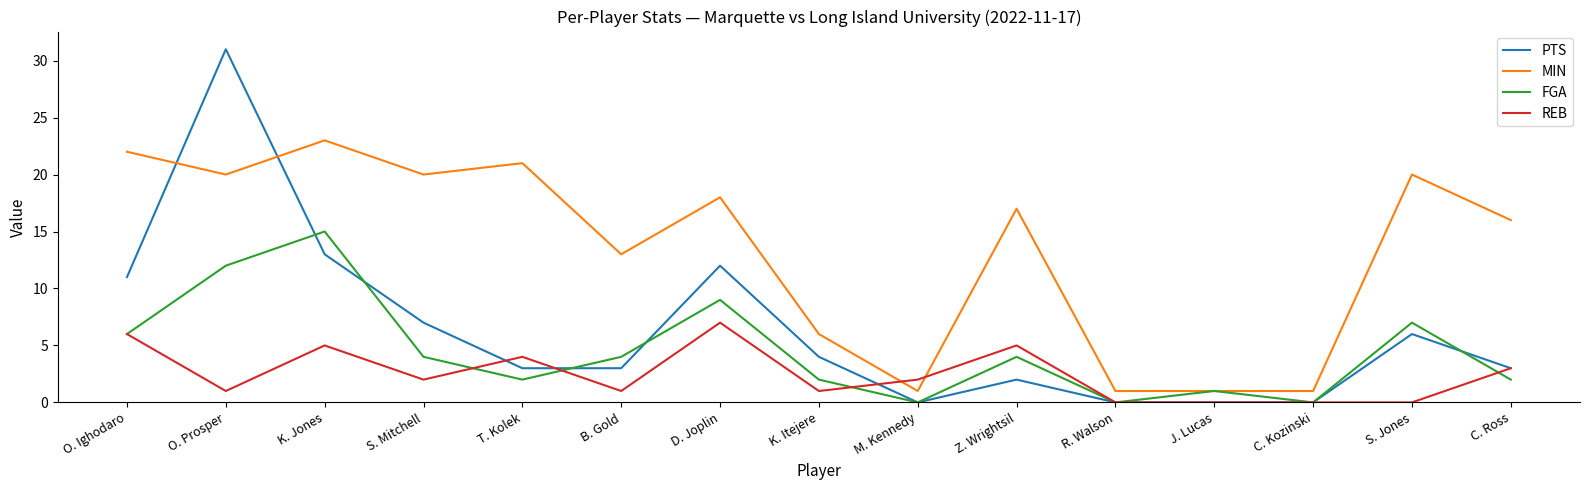

At which category does the chart reach its peak across all series?

O. Prosper